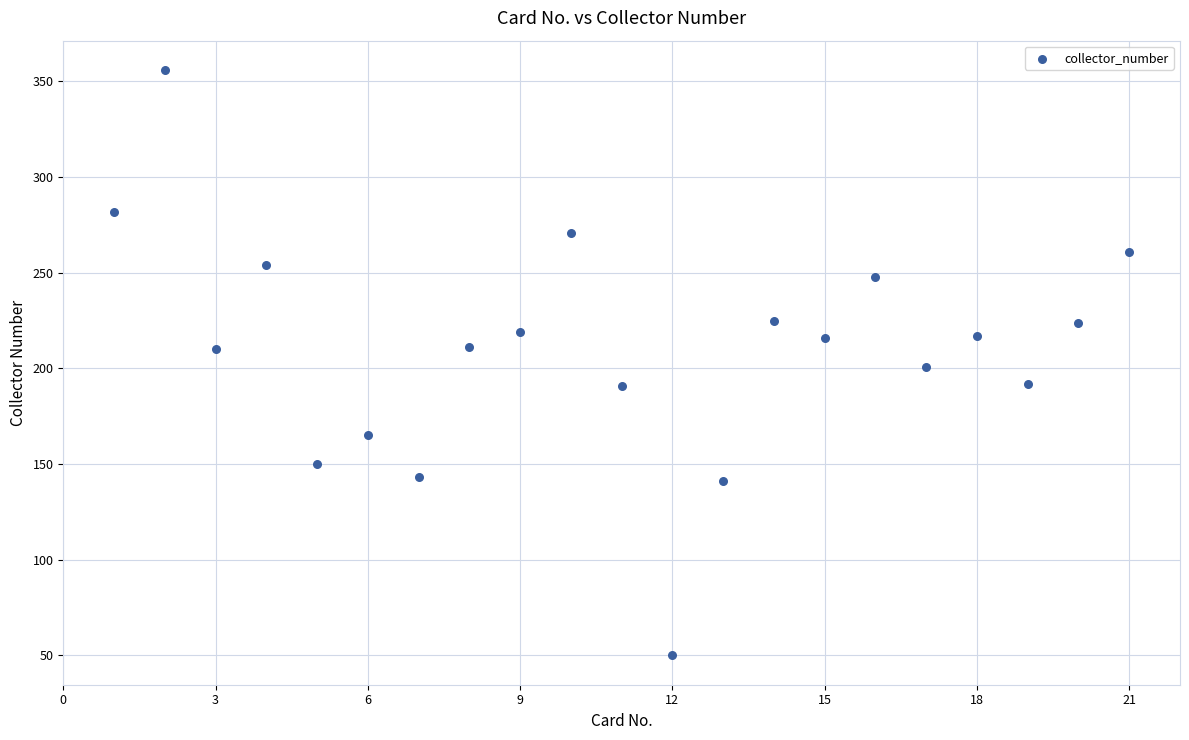

What is the range of Y values (max minus min)?

306